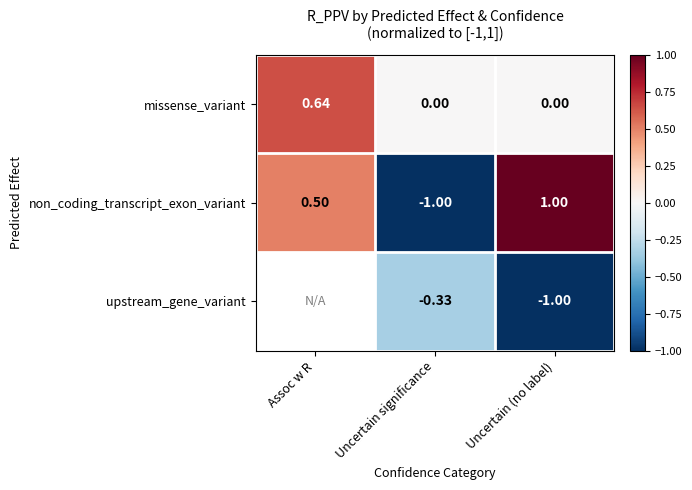

Which category has the lowest value across all series?

Uncertain significance